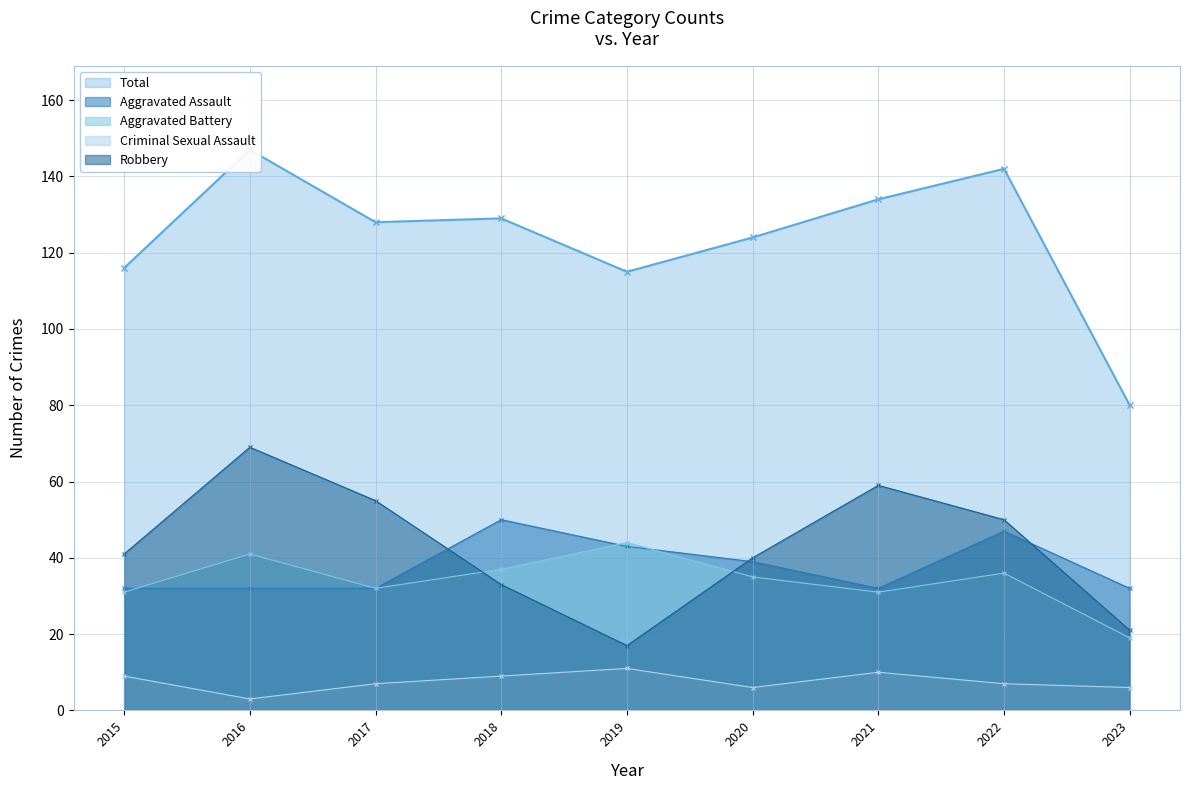

Which has a higher value, 2016 or 2020?

2020